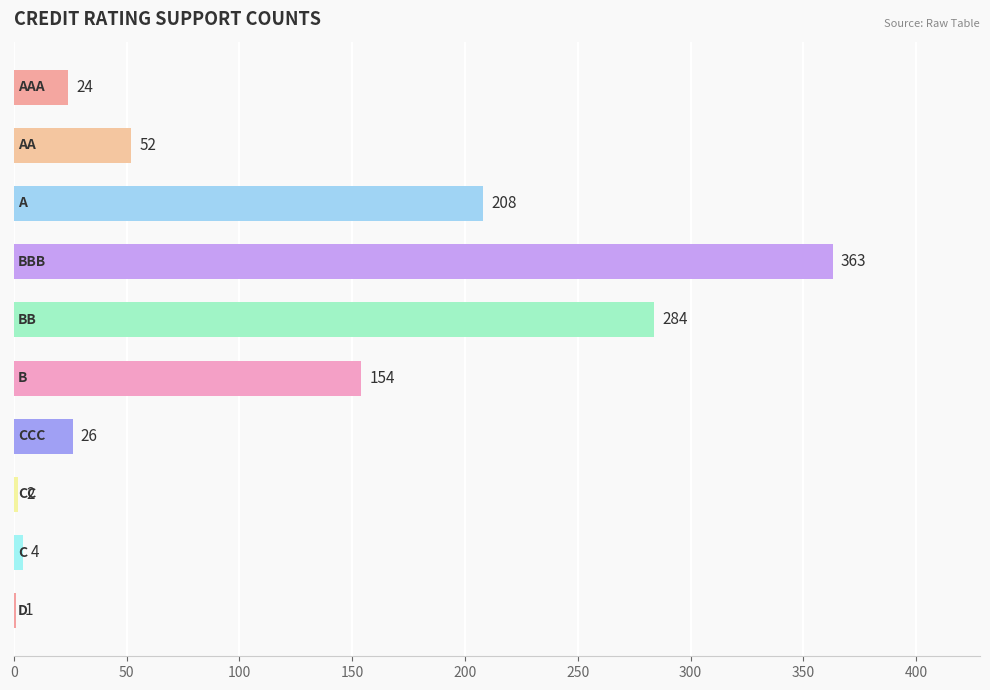

What is the maximum value shown in the chart?

363